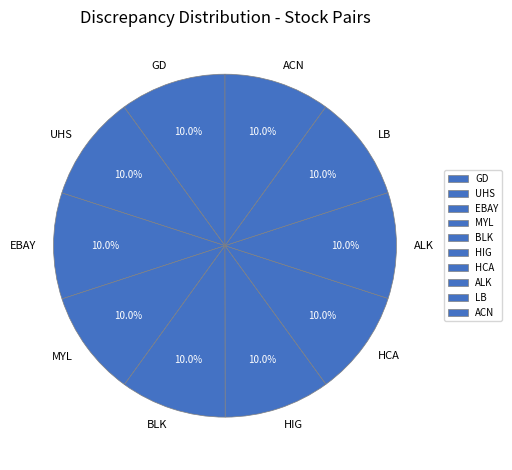

Do MYL and ACN together represent more than half of the pie?

No